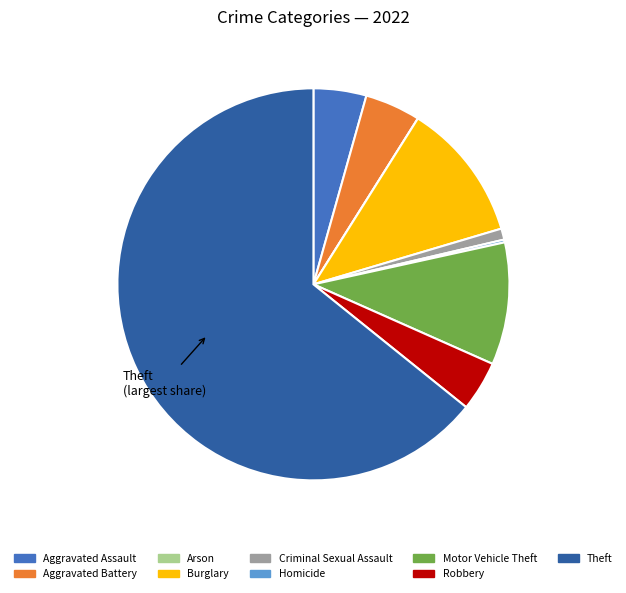

Is the sum of Burglary and Aggravated Assault greater than half?

No